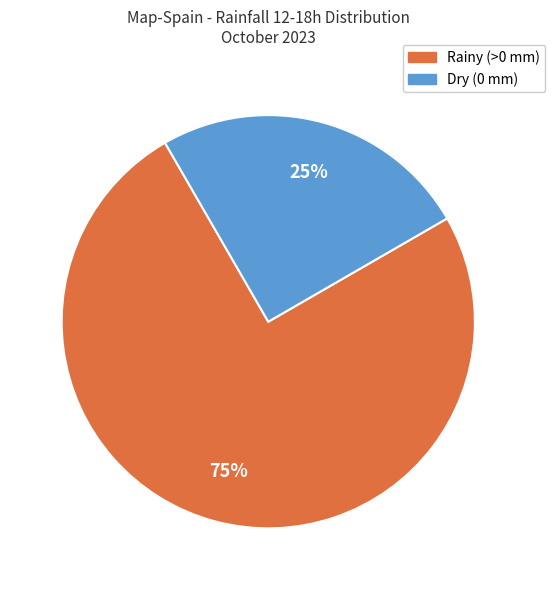

Combined, do Dry (0 mm) and Rainy (>0 mm) account for over 50%?

Yes